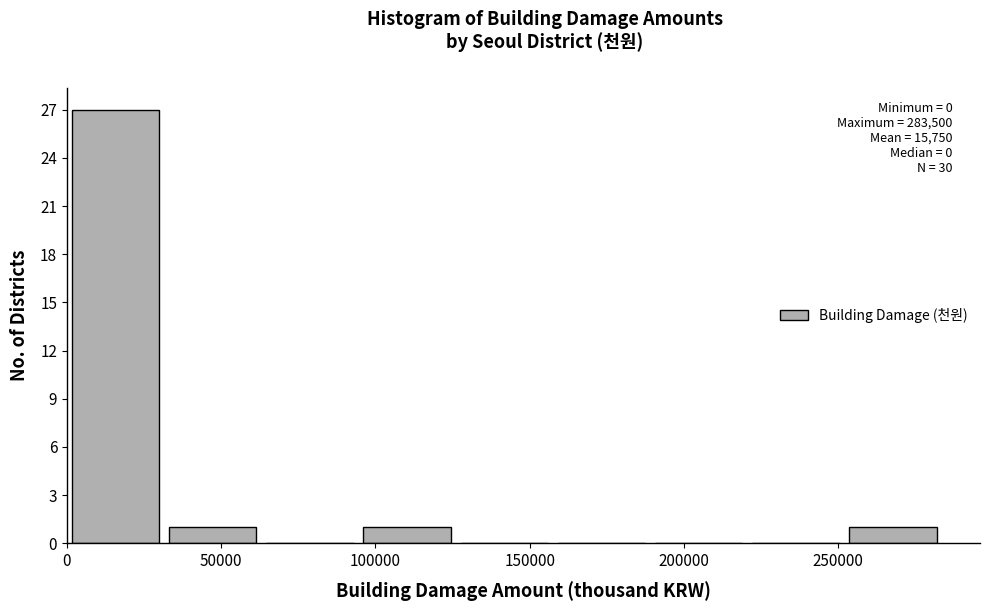

Over which range of the x-axis is the bar tallest?

0 to 30000